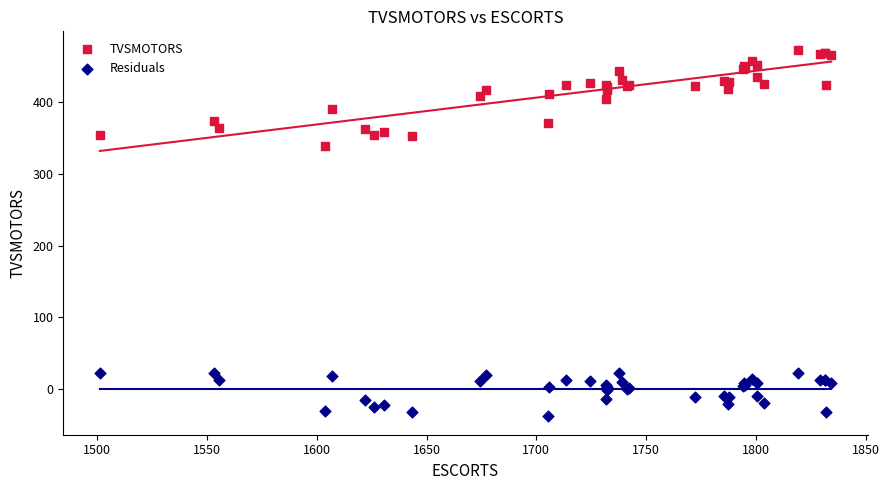

Across all series, what Y value is closest to 217?

339.7